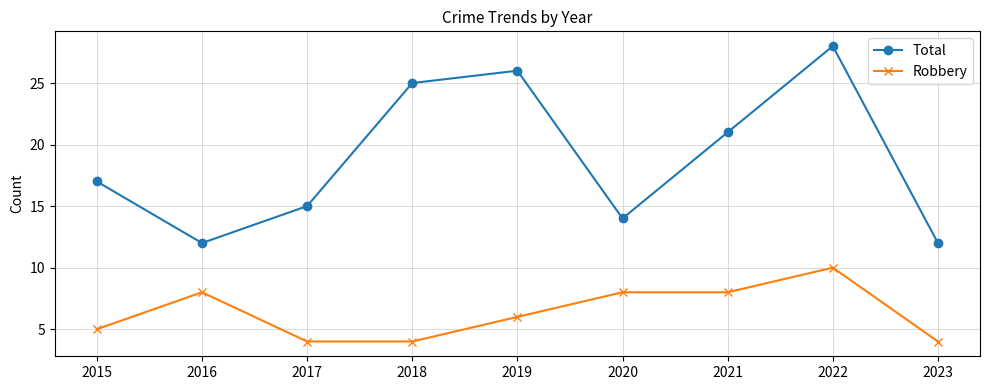

What is the minimum value shown in the chart?

4